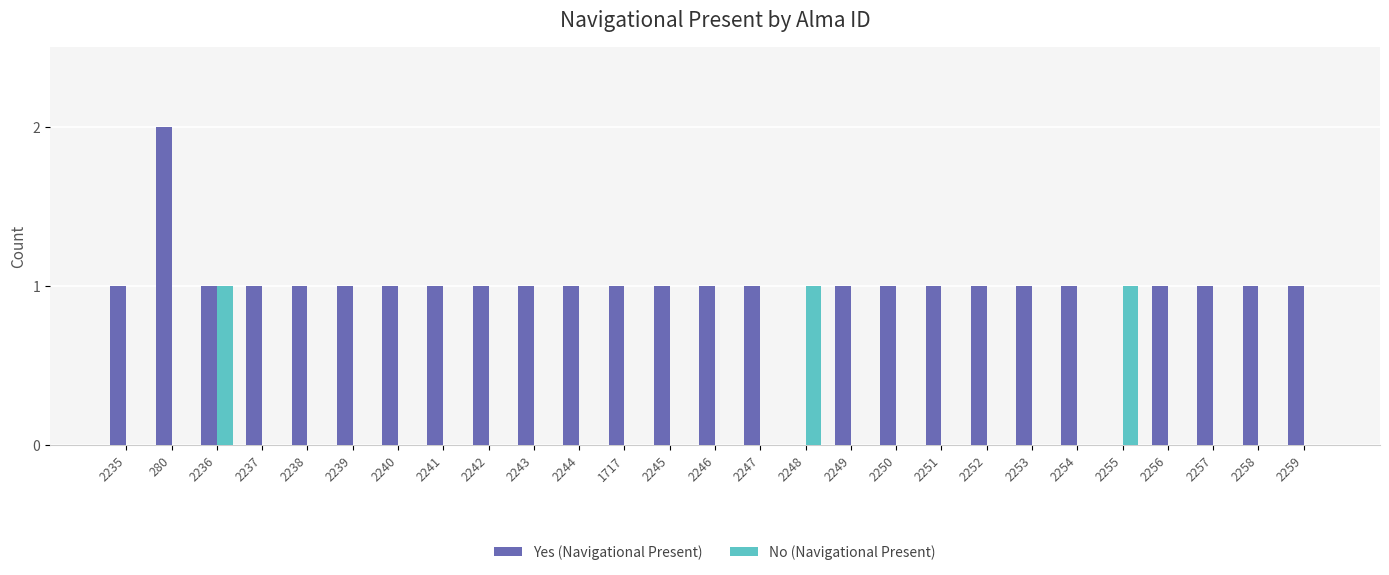

The value of No (Navigational Present) at 2258 is 0. True or false?

True